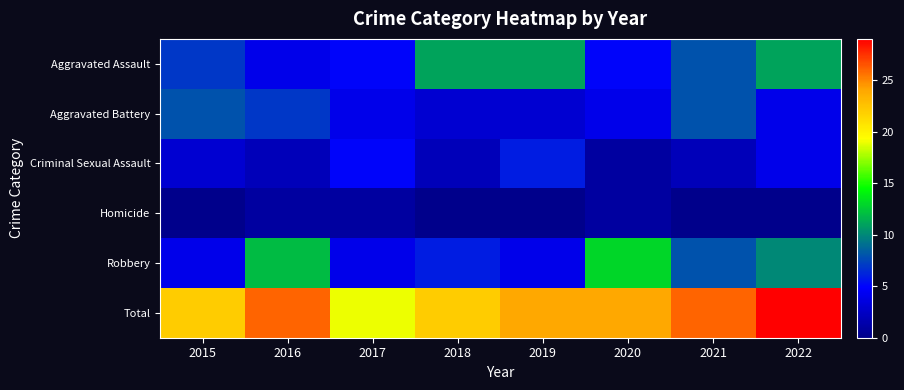

Reading left to right, what are all the values shown in this chart?

Aggravated Assault: 2015=7	2016=4	2017=5	2018=11	2019=11	2020=5	2021=8	2022=11
Aggravated Battery: 2015=8	2016=7	2017=4	2018=3	2019=3	2020=4	2021=8	2022=4
Criminal Sexual Assault: 2015=3	2016=2	2017=5	2018=2	2019=6	2020=1	2021=2	2022=4
Homicide: 2015=0	2016=1	2017=1	2018=0	2019=0	2020=1	2021=0	2022=0
Robbery: 2015=4	2016=12	2017=4	2018=6	2019=4	2020=13	2021=8	2022=10
Total: 2015=22	2016=26	2017=19	2018=22	2019=24	2020=24	2021=26	2022=29